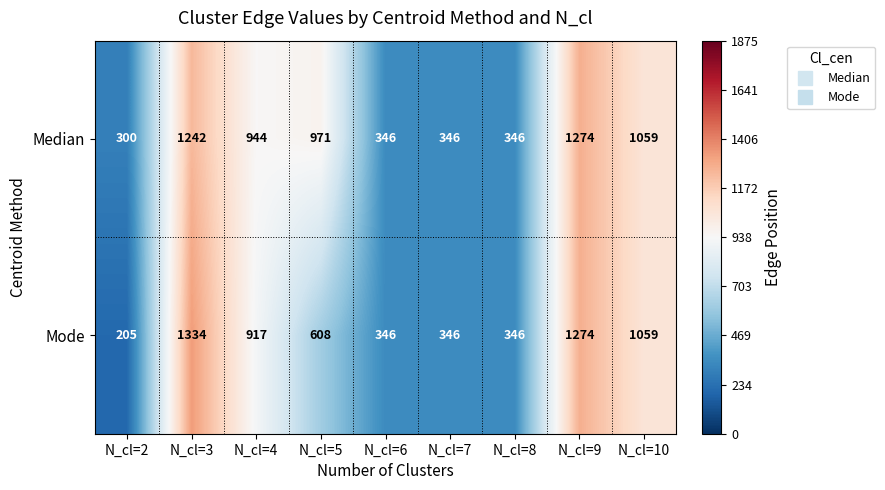

List the series in order of their peak value, lowest first.

Median, Mode